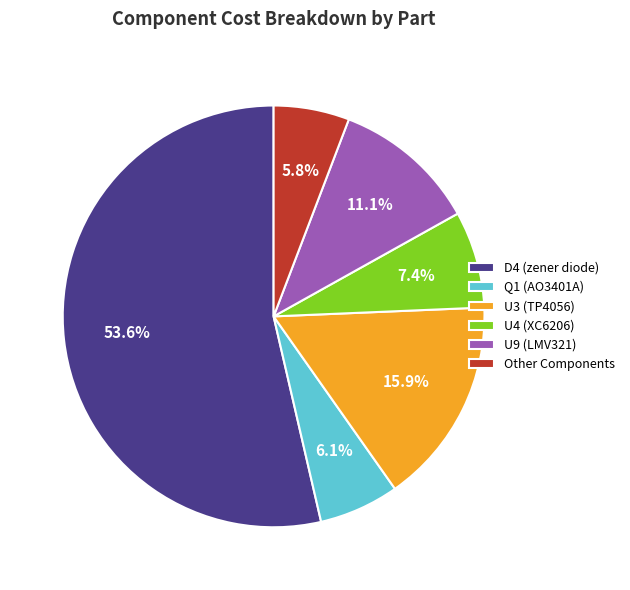

How many slices are in this pie chart?

6